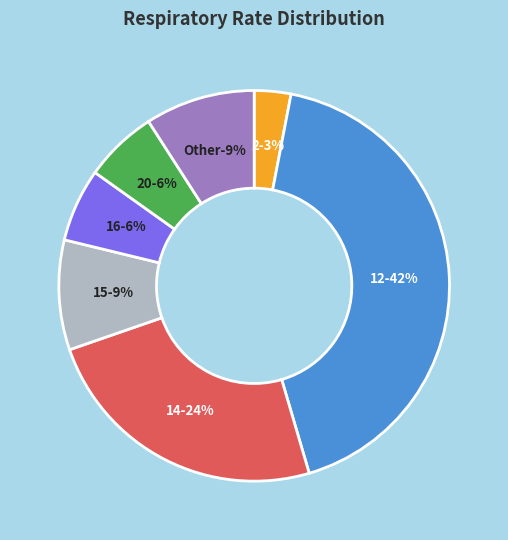

How many slices are in this pie chart?

7